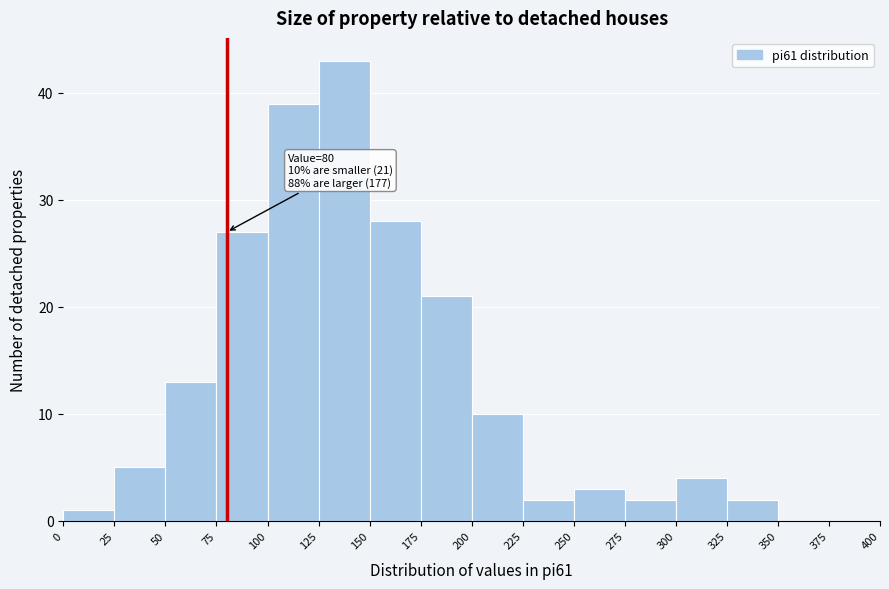

Which range on the x-axis has the tallest bar?

125 to 150